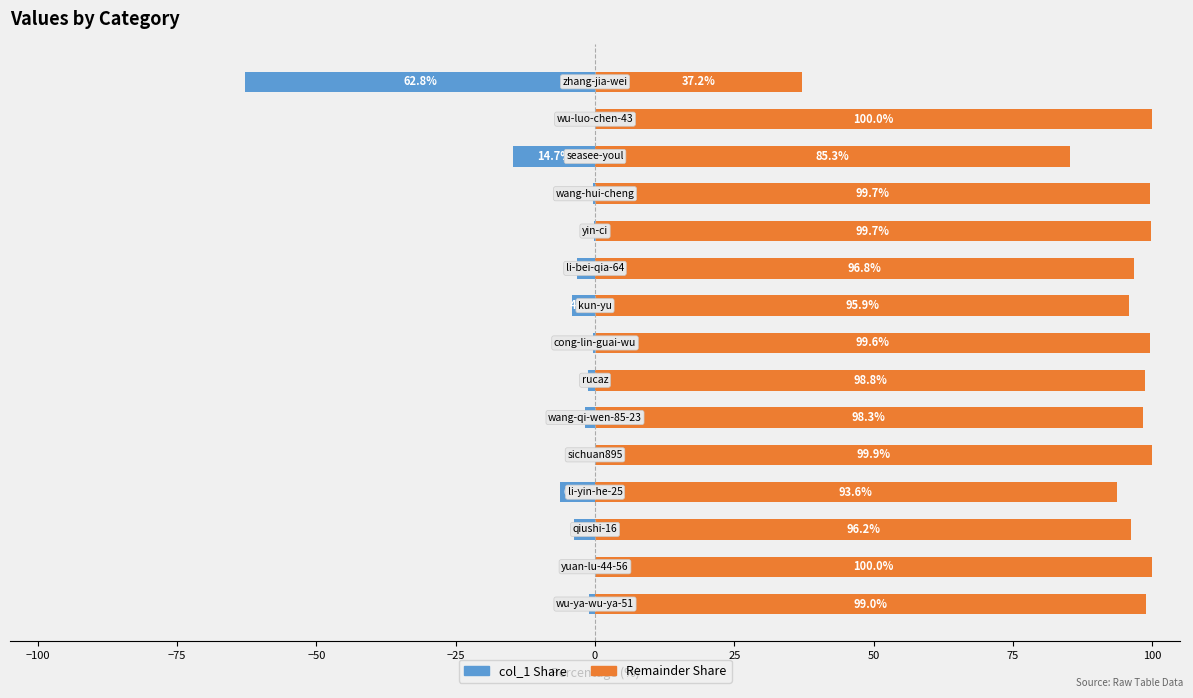

How many bars are there in total?

30